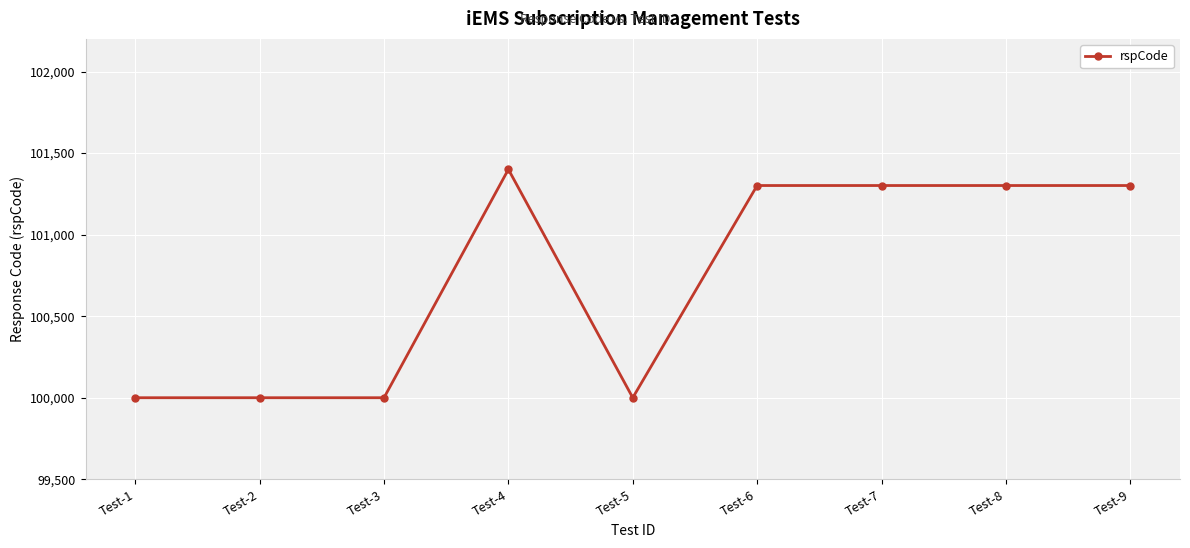

What is the difference between the maximum and minimum values?

1400